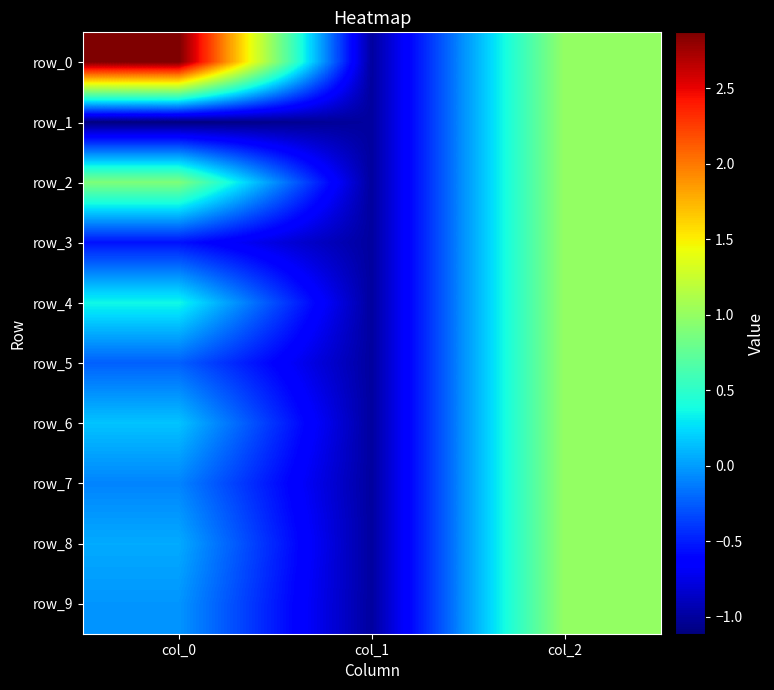

Reading left to right, extract all data points from this chart.

row_0: 2.9	-1.0	1.0
row_1: -1.1	-1.0	1.0
row_2: 0.9	-1.0	1.0
row_3: -0.5	-1.0	1.0
row_4: 0.4	-1.0	1.0
row_5: -0.2	-1.0	1.0
row_6: 0.2	-1.0	1.0
row_7: -0.1	-1.0	1.0
row_8: 0.1	-1.0	1.0
row_9: -0.0	-1.0	1.0